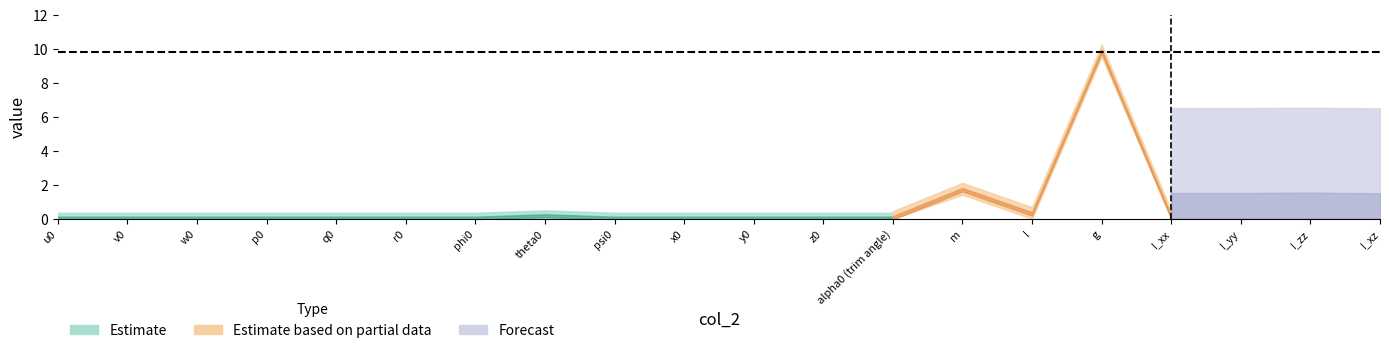

The value at 1 is 0.0. True or false?

True